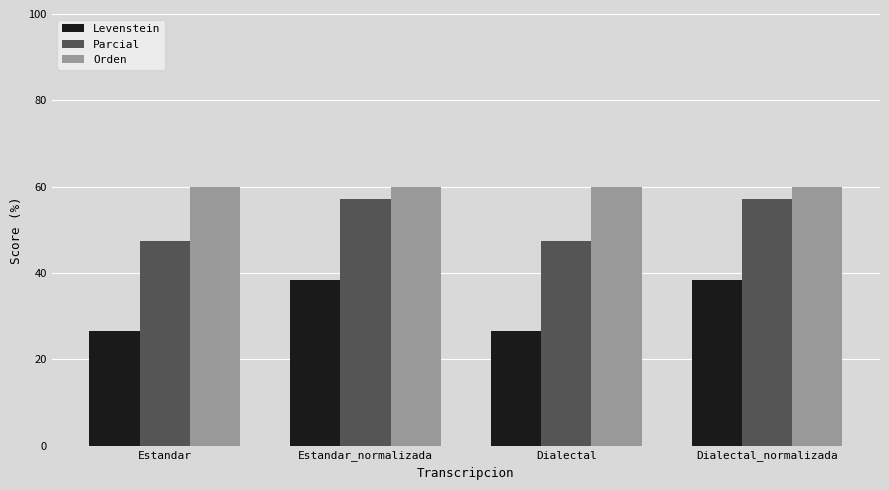

At which label does Levenstein first exceed 38?

Estandar_normalizada